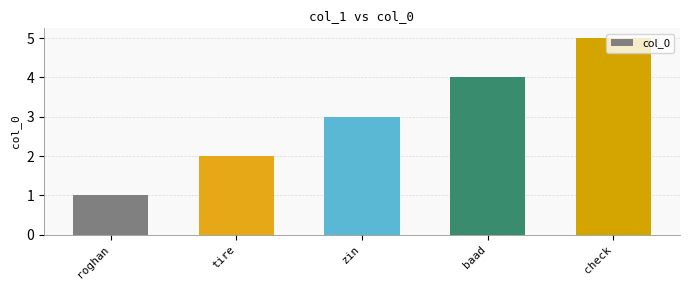

At which category does the chart reach its peak across all series?

check